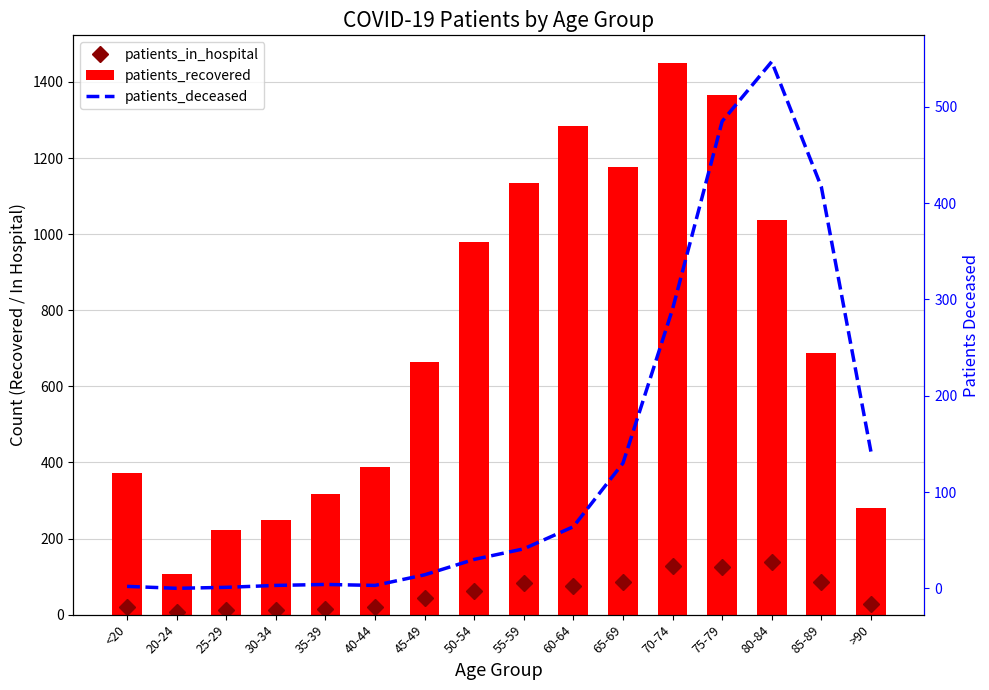

Reading left to right, what are all the values shown in this chart?

patients_in_hospital: 20	6	11	13	15	19	43	61	84	76	87	127	124	138	85	29
patients_recovered: 372	108	222	249	318	387	664	979	1135	1284	1176	1450	1367	1036	687	279
patients_deceased: 2	0	1	3	4	3	14	30	41	64	130	290	485	547	417	142